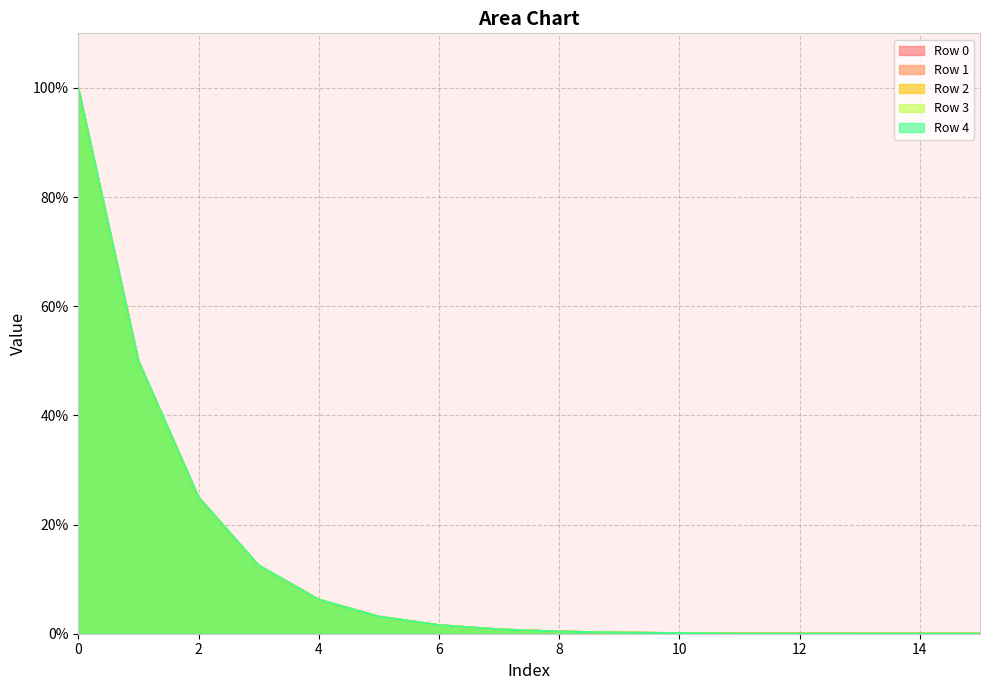

The value of Row 3 at 11 is 0.0. True or false?

False